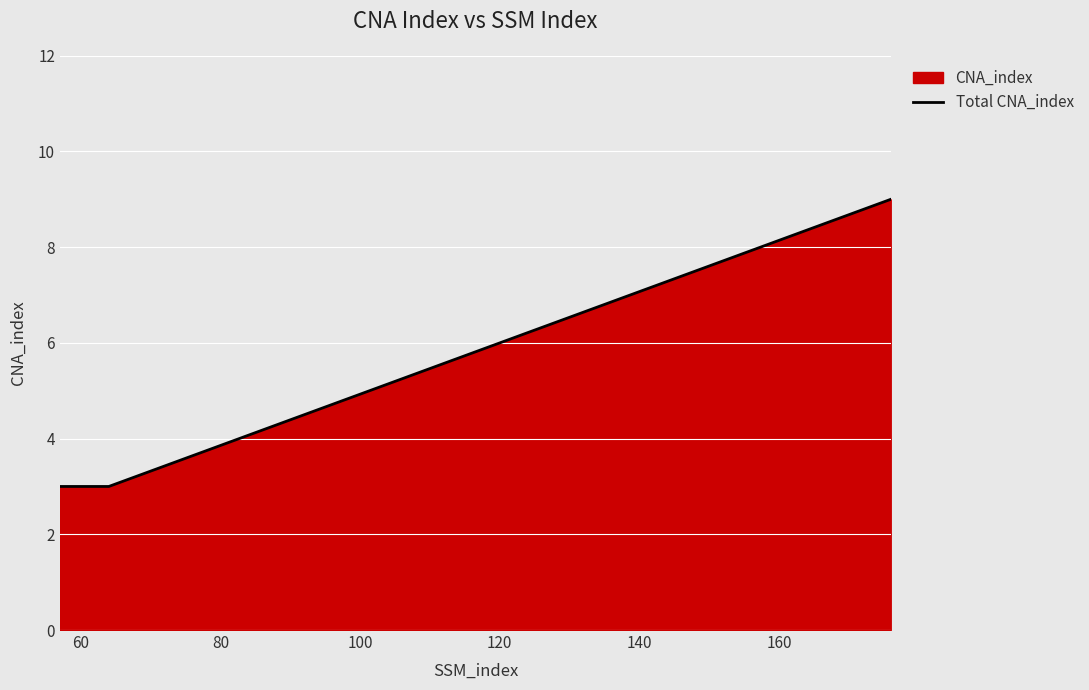

How many lines are shown in the chart?

1